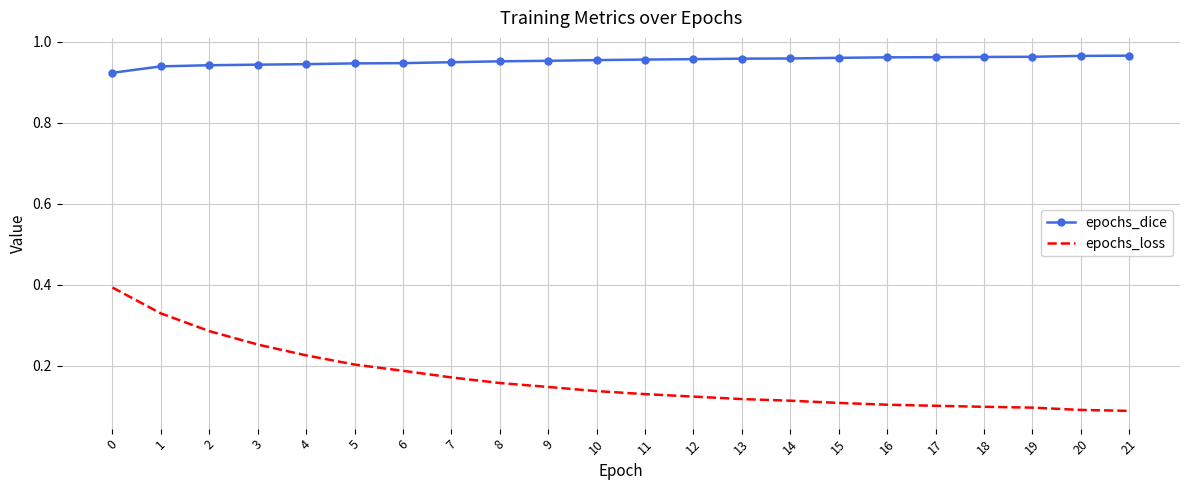

Rank the series by their maximum value, from highest to lowest.

epochs_dice, epochs_loss